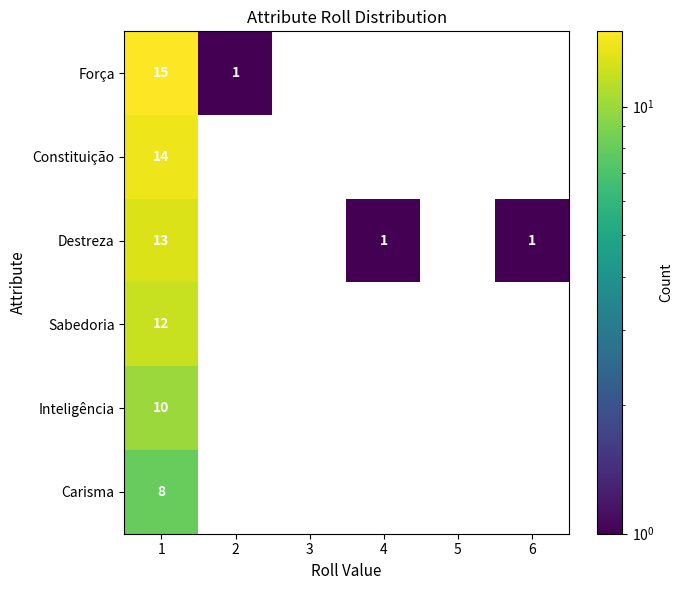

The value of Sabedoria at 1 is 3.1. True or false?

False